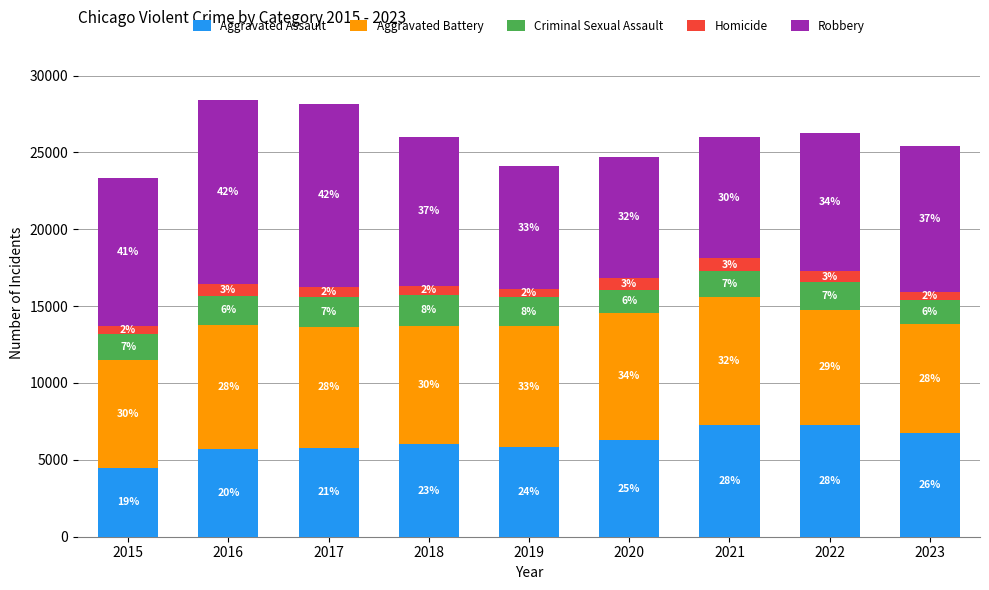

What are all the series names shown in the legend?

Aggravated Assault, Aggravated Battery, Criminal Sexual Assault, Homicide, Robbery